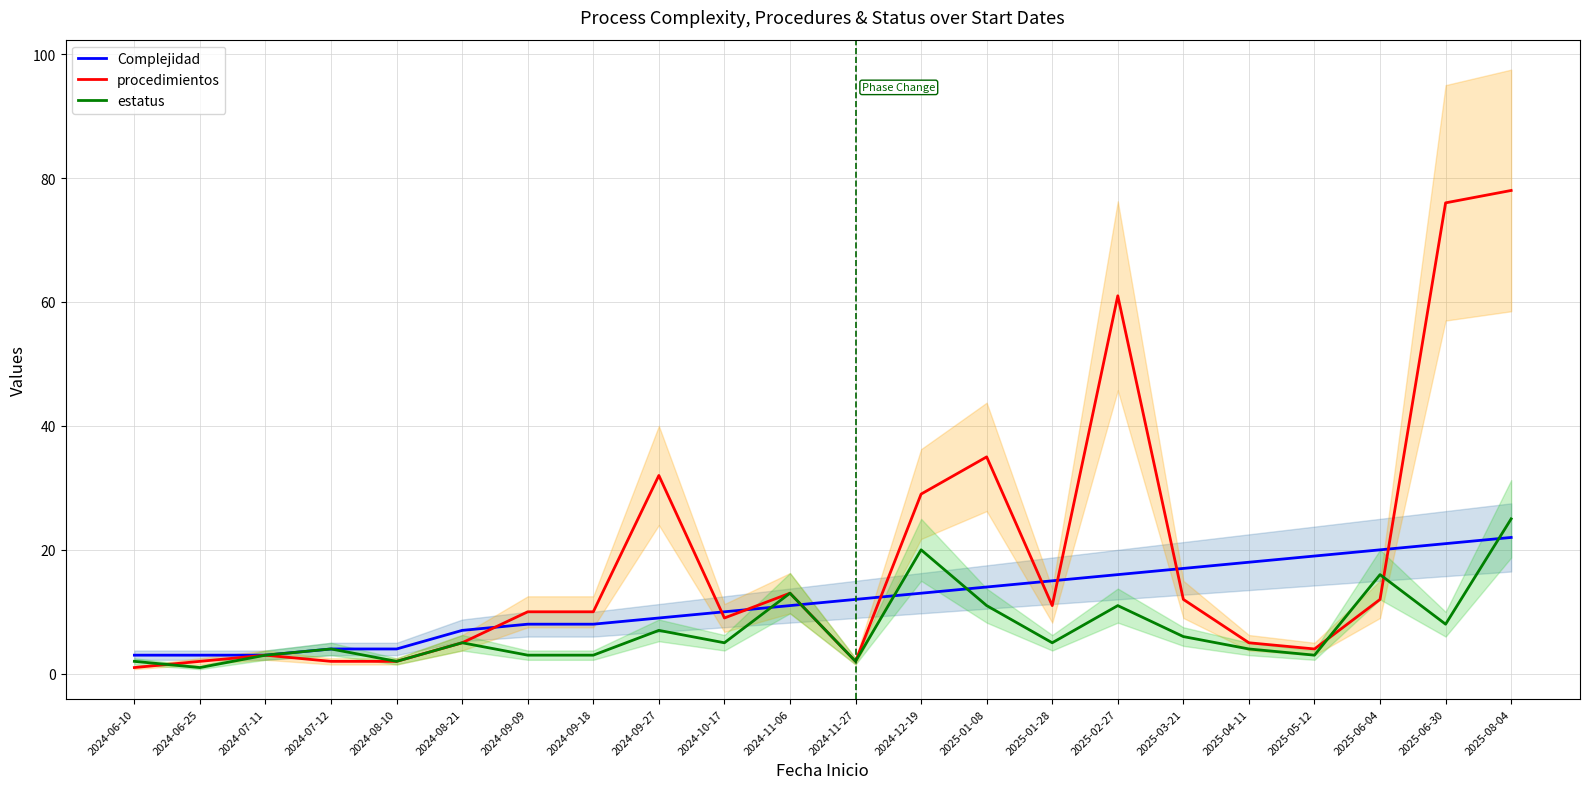

How many interior local valleys does the estatus series have?

7